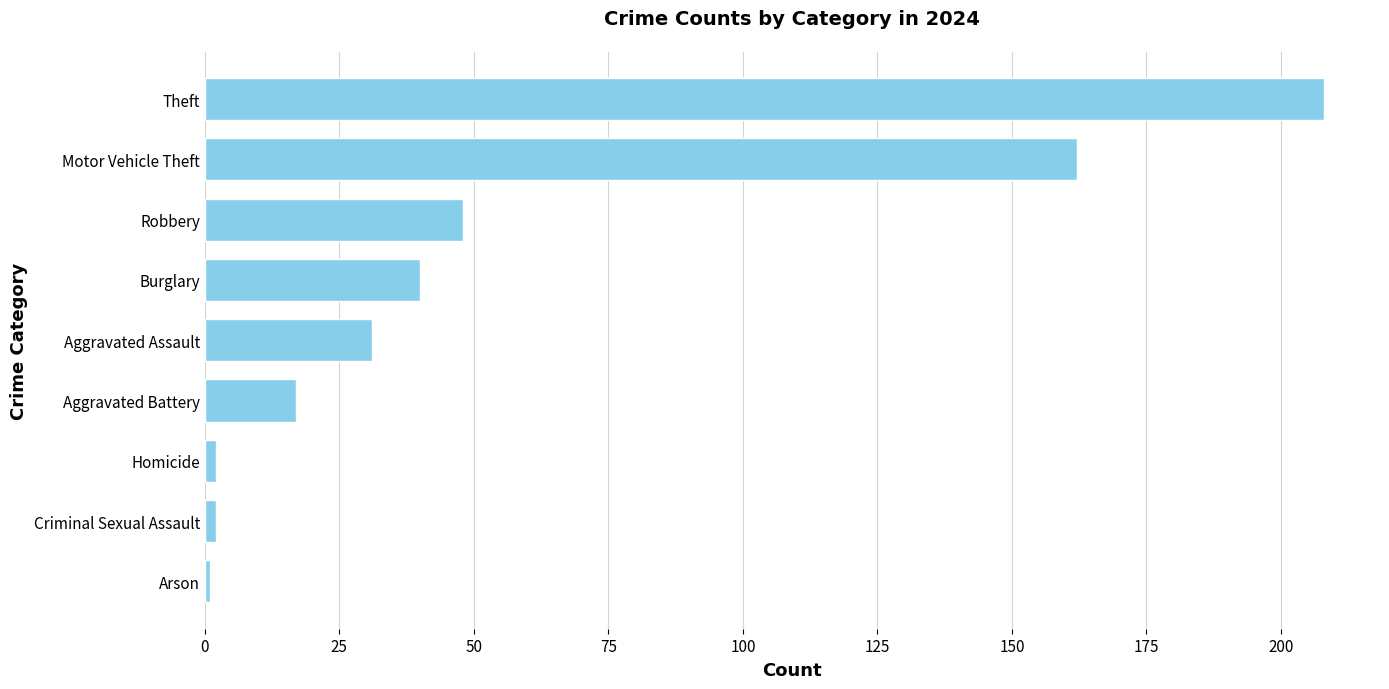

What is the sum of all values?

511